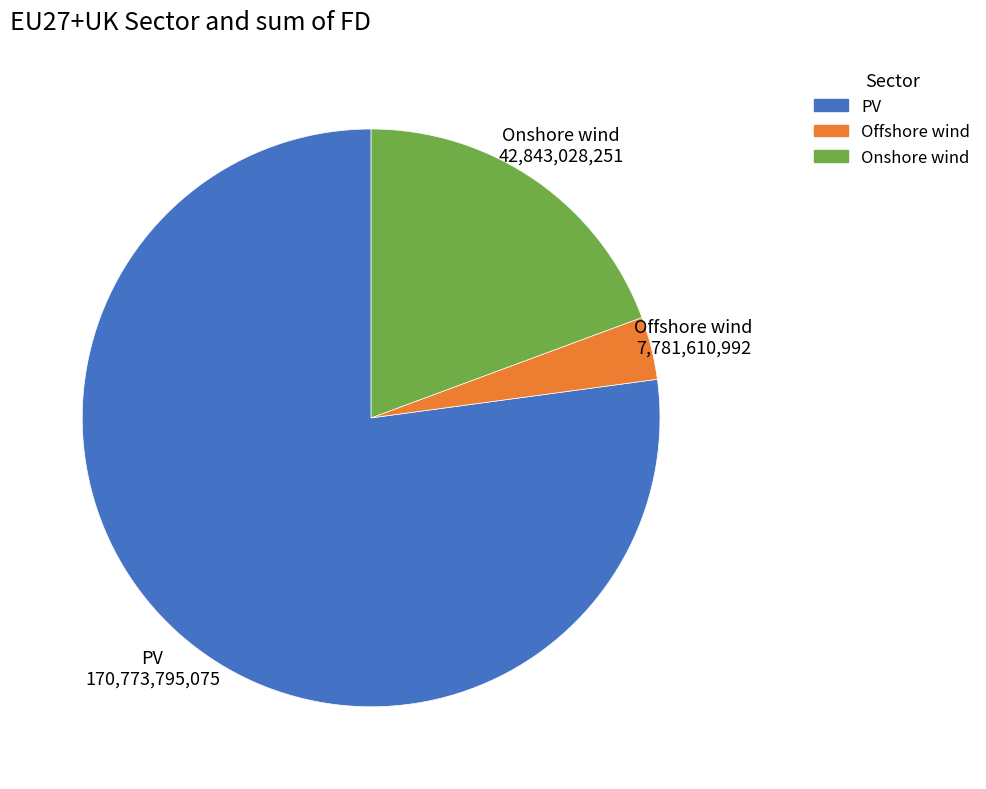

Which category has the smallest portion of the pie?

Offshore wind